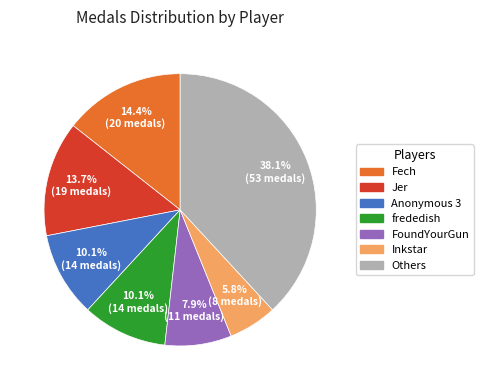

Does any single category account for the majority?

No